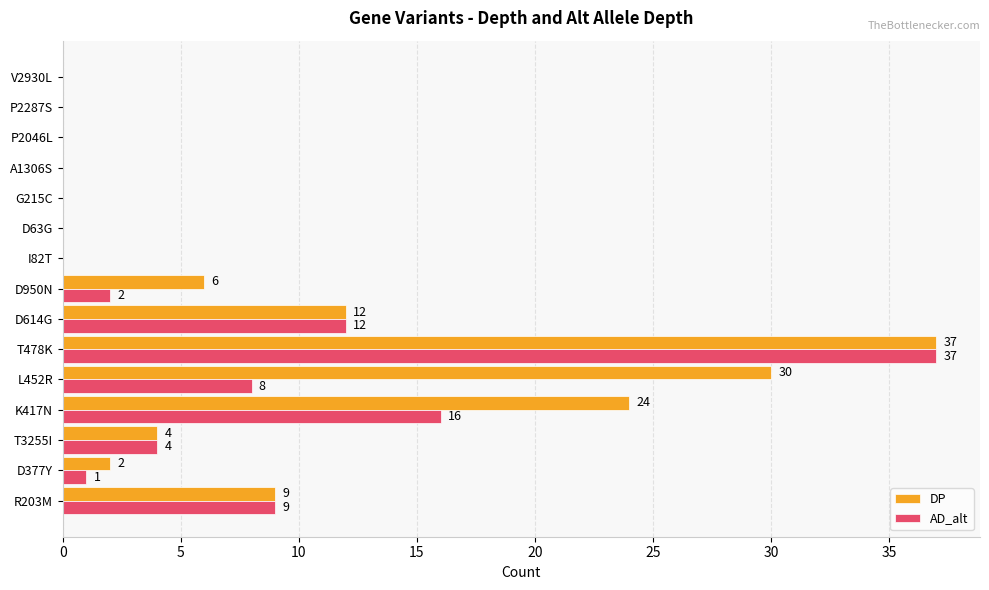

Count the number of data series in this chart.

2